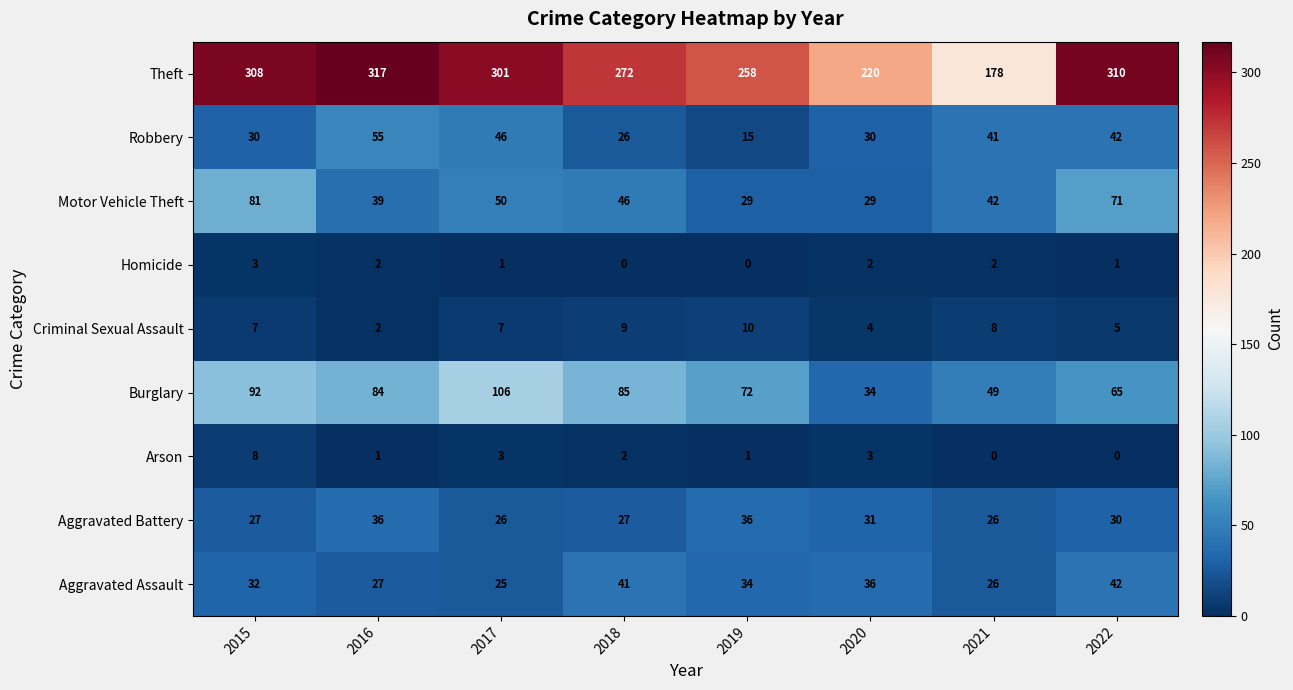

What is the maximum value shown in the chart?

317